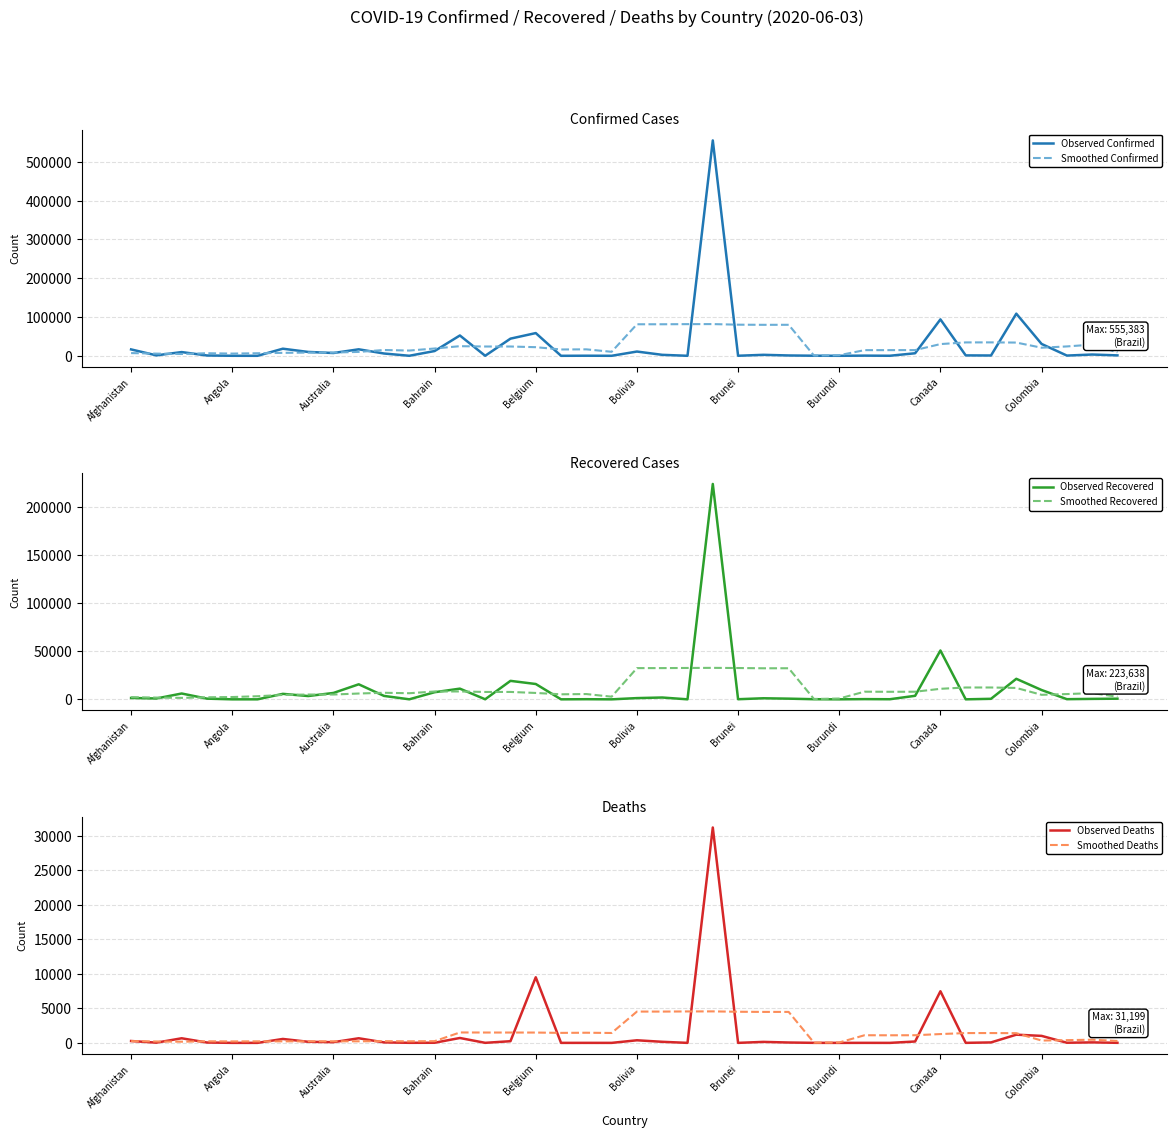

What is the value of the Observed Confirmed point at the 18th from the left?

18.0